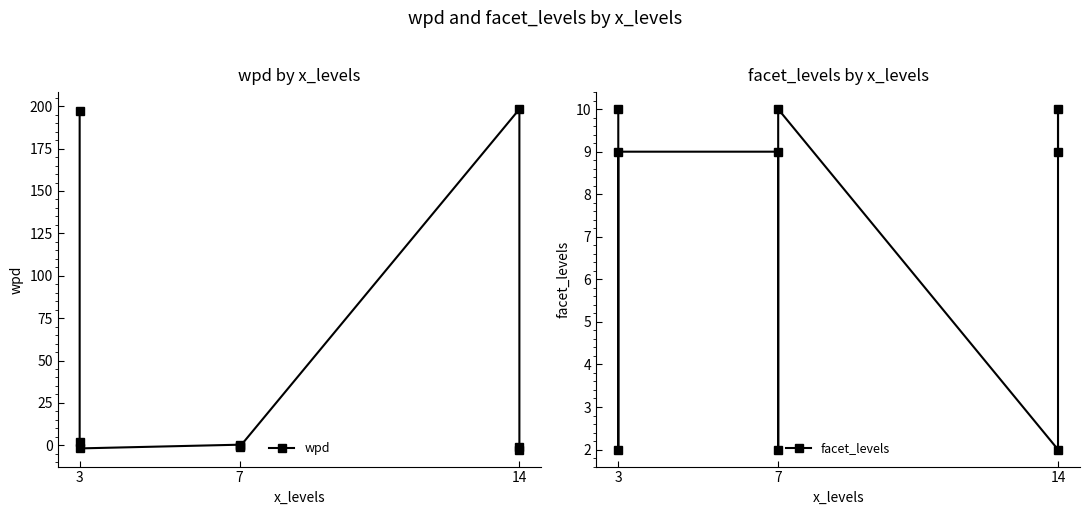

What are all the series names shown in the legend?

wpd, facet_levels